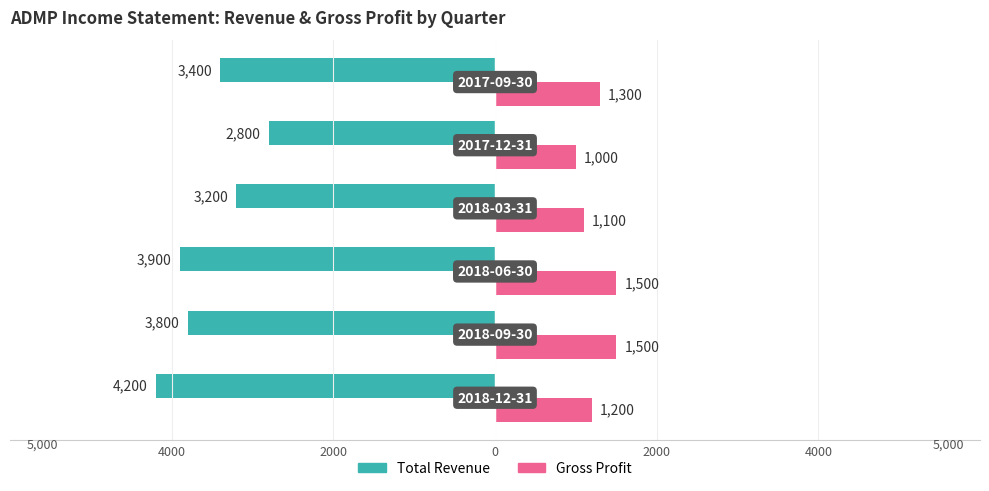

What is the highest value of the Gross Profit series?

1500